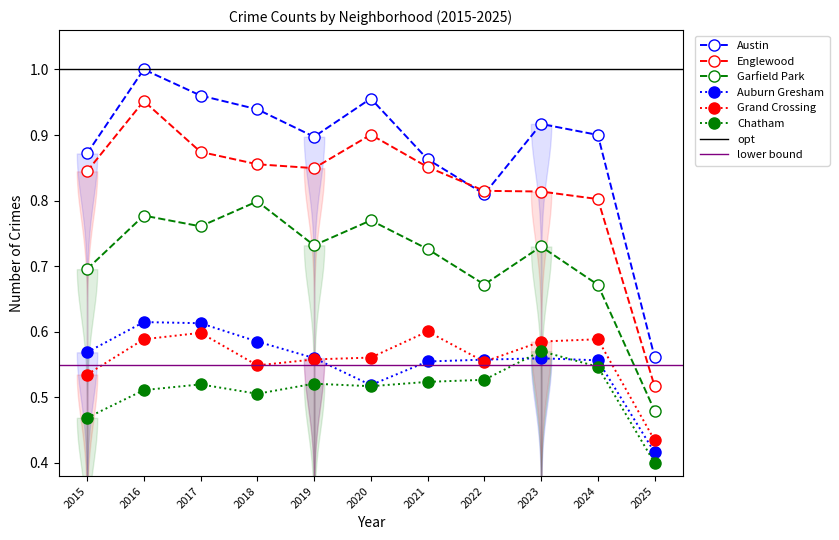

Reading right to left, list all the values displayed in this chart.

Austin: 2025=0.6	2024=0.9	2023=0.9	2022=0.8	2021=0.9	2020=1.0	2019=0.9	2018=0.9	2017=1.0	2016=1.0	2015=0.9
Englewood: 2025=0.5	2024=0.8	2023=0.8	2022=0.8	2021=0.9	2020=0.9	2019=0.8	2018=0.9	2017=0.9	2016=1.0	2015=0.8
Garfield Park: 2025=0.5	2024=0.7	2023=0.7	2022=0.7	2021=0.7	2020=0.8	2019=0.7	2018=0.8	2017=0.8	2016=0.8	2015=0.7
Auburn Gresham: 2025=0.4	2024=0.6	2023=0.6	2022=0.6	2021=0.6	2020=0.5	2019=0.6	2018=0.6	2017=0.6	2016=0.6	2015=0.6
Grand Crossing: 2025=0.4	2024=0.6	2023=0.6	2022=0.6	2021=0.6	2020=0.6	2019=0.6	2018=0.5	2017=0.6	2016=0.6	2015=0.5
Chatham: 2025=0.4	2024=0.5	2023=0.6	2022=0.5	2021=0.5	2020=0.5	2019=0.5	2018=0.5	2017=0.5	2016=0.5	2015=0.5